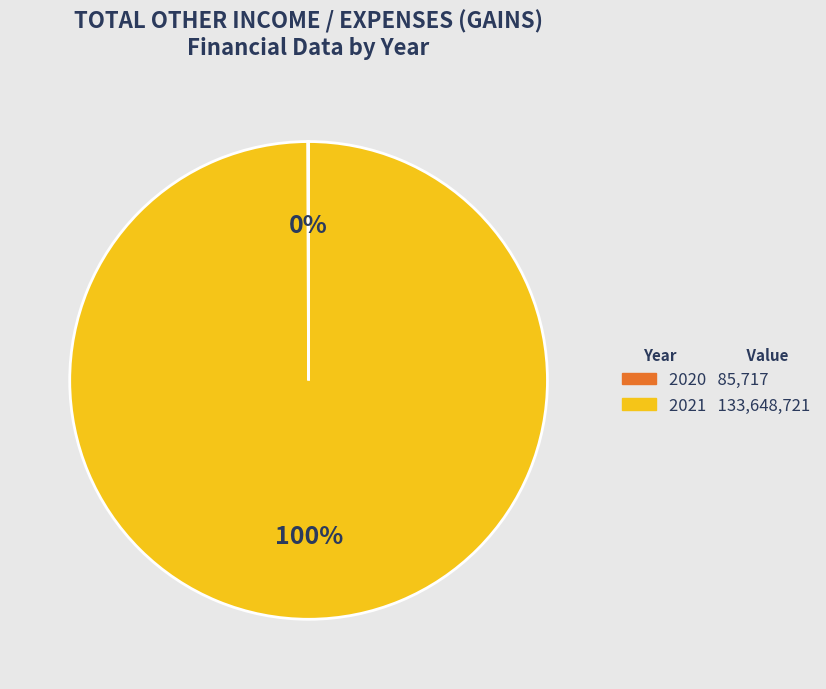

True or false: 2021 accounts for 100% of the total.

True